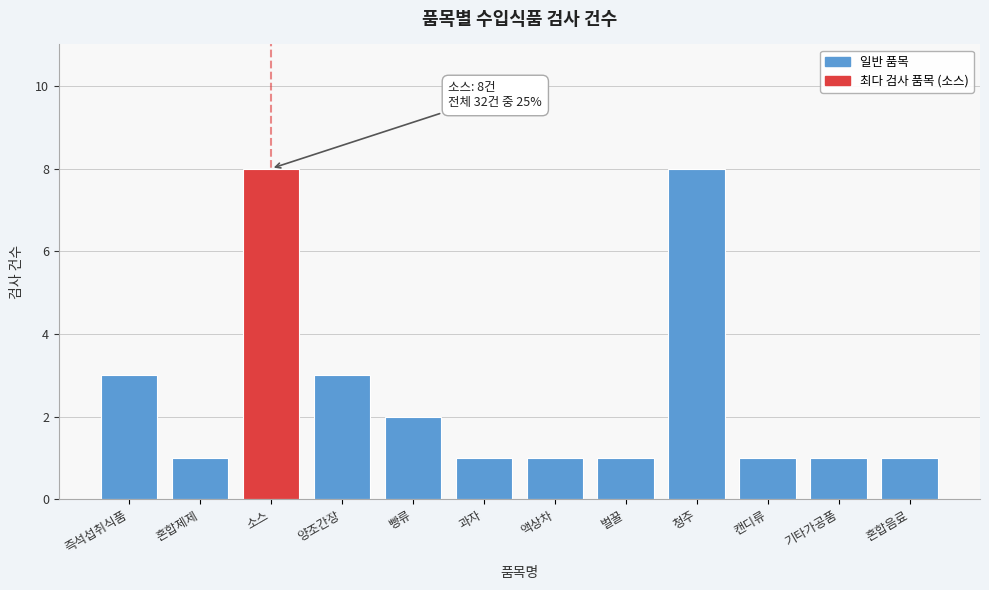

Reading left to right, transcribe all the data shown in this chart.

3	1	8	3	2	1	1	1	8	1	1	1